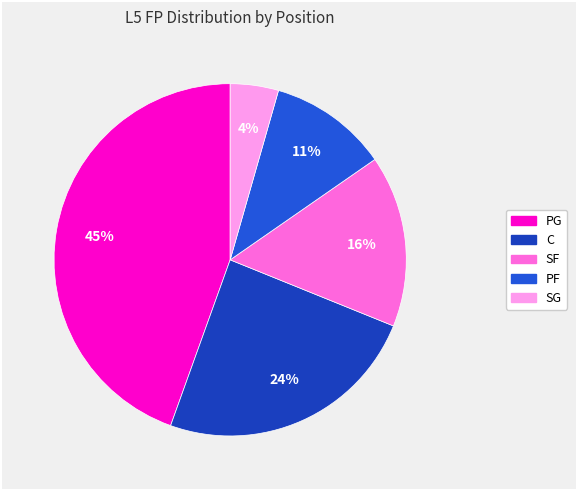

To the nearest percent, what is the average slice percentage?

20%